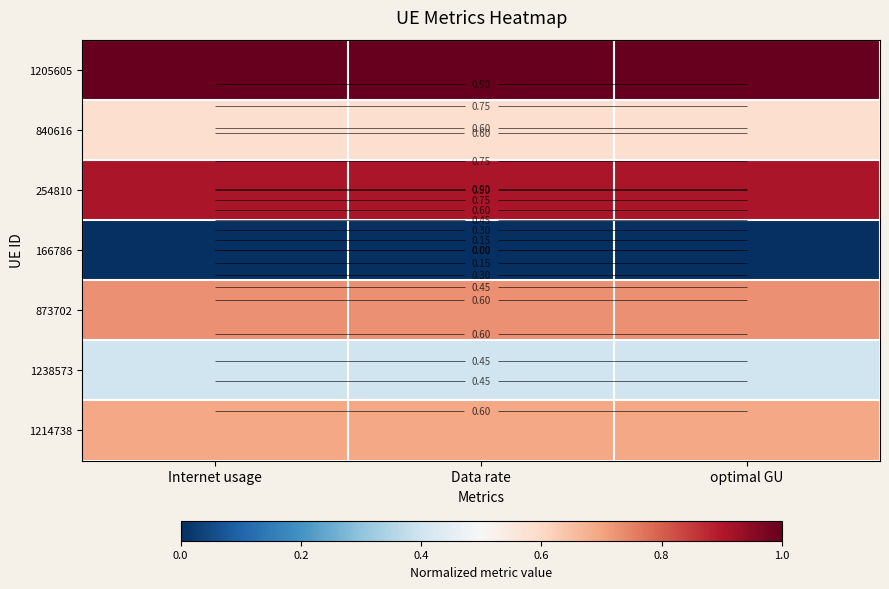

List the labels in order of 254810 value, largest first.

Internet usage, optimal GU, Data rate